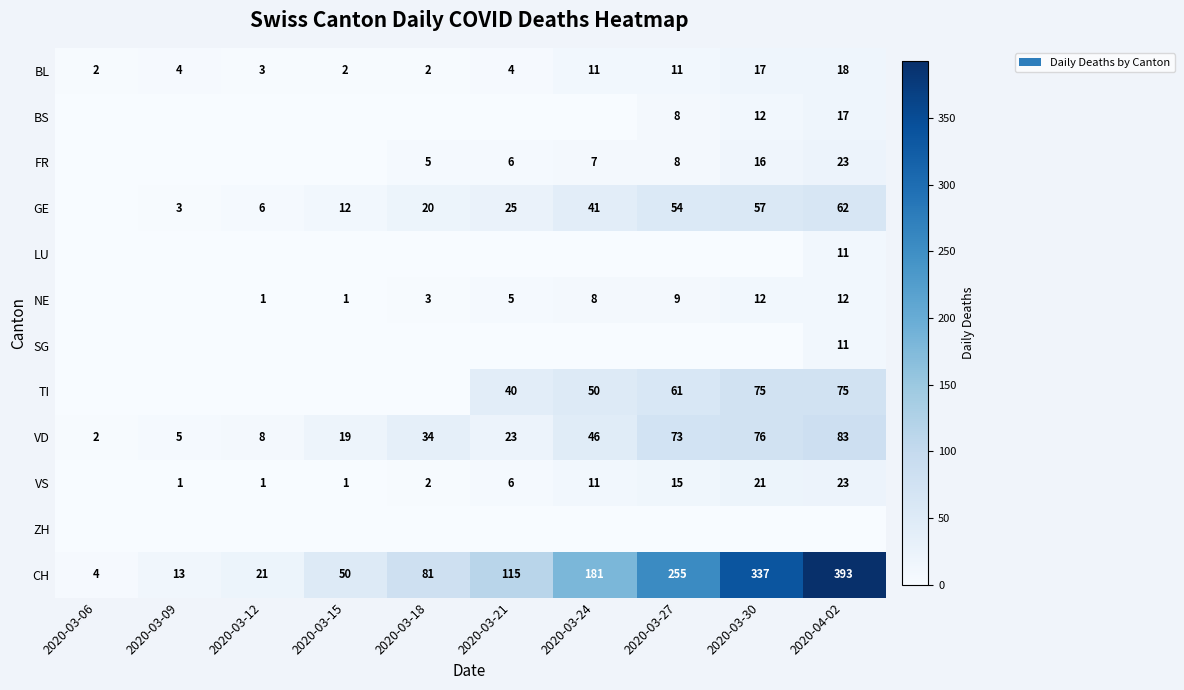

Is the value of VS at 2020-03-18 greater than the value of VD at 2020-03-27?

No